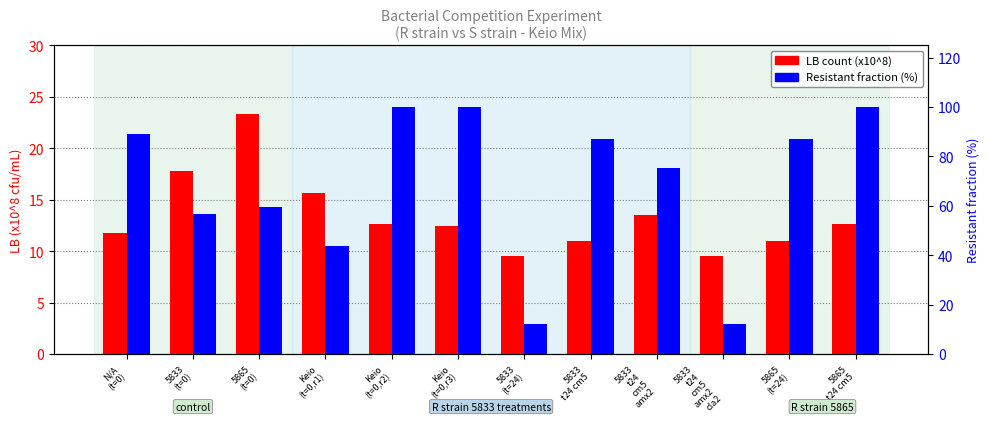

At which label does Resistant fraction (%) first exceed 86?

N/A
(t=0)